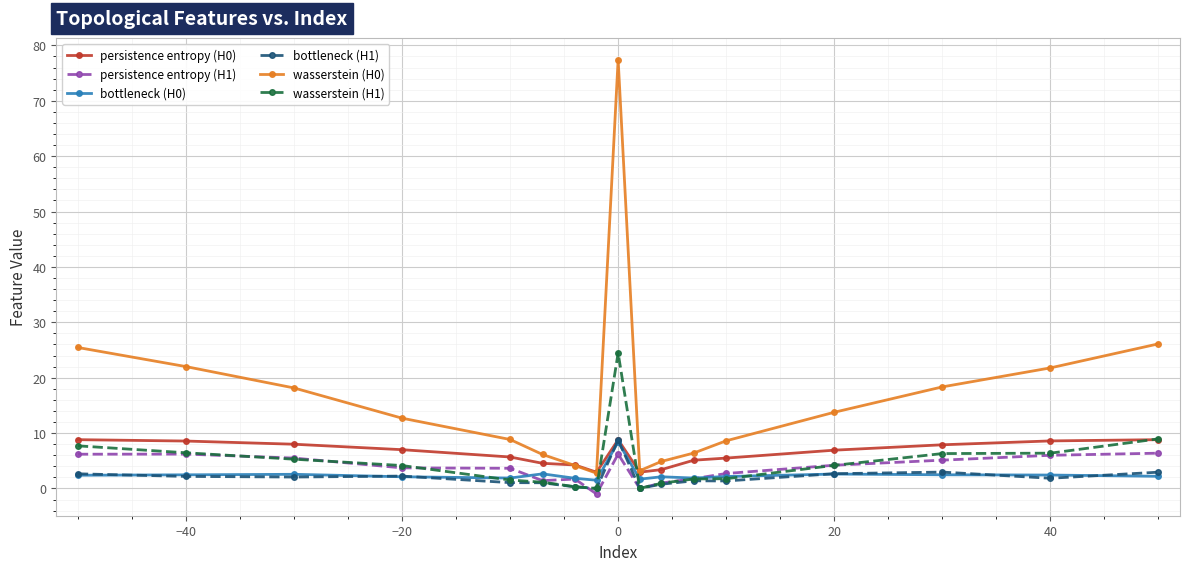

True or false: persistence entropy (H1) and persistence entropy (H0) intersect in this chart.

False